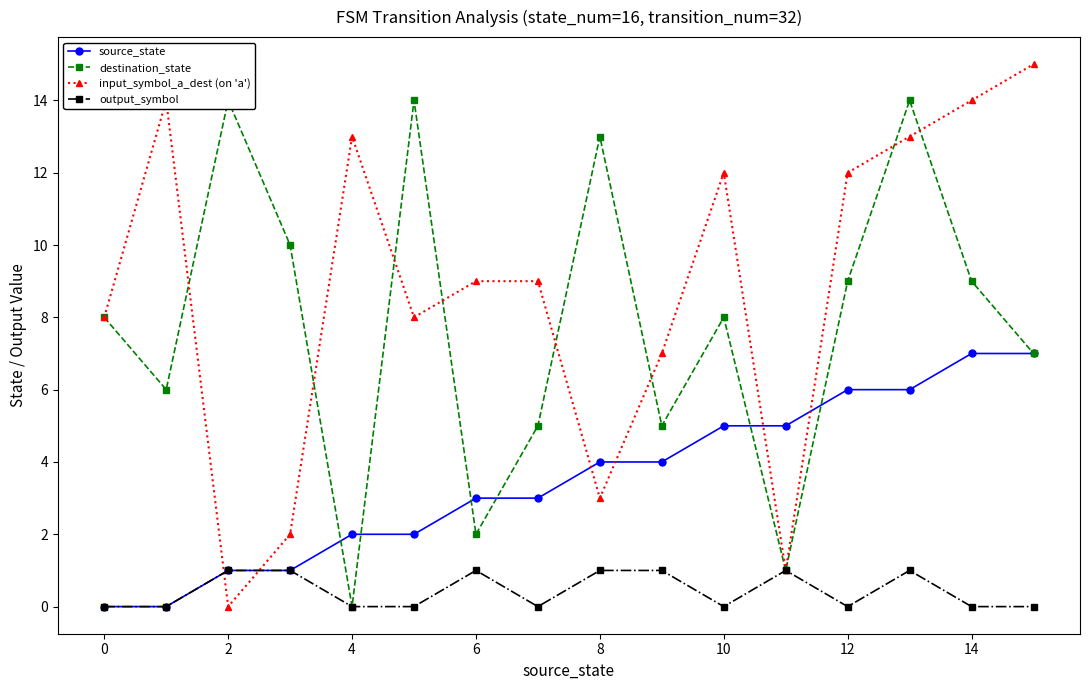

True or false: destination_state and source_state cross at least once.

True